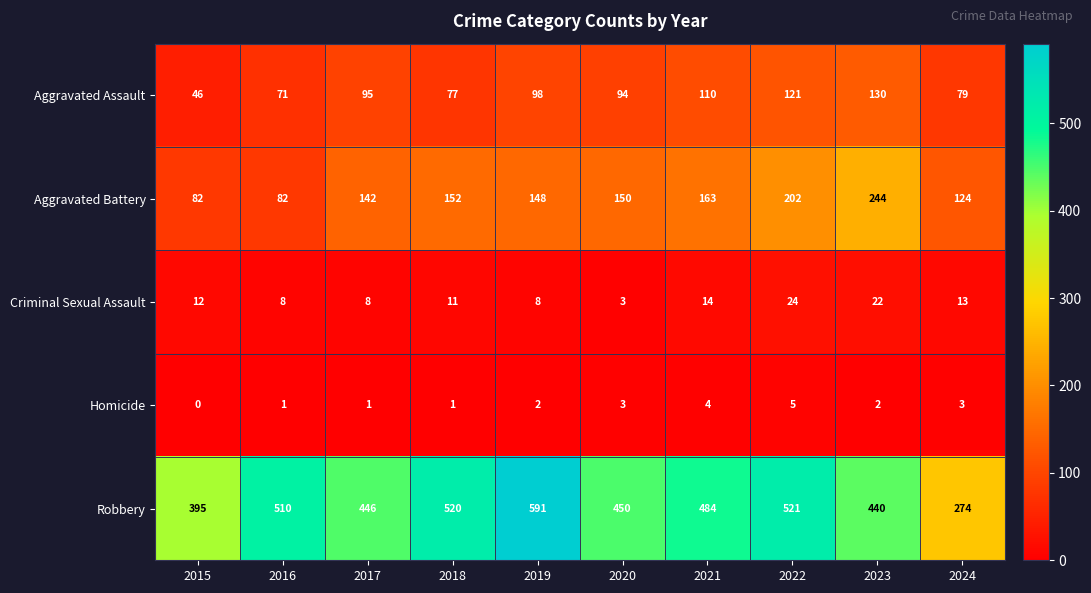

Which series changed the most between 2016 and 2017?

Robbery